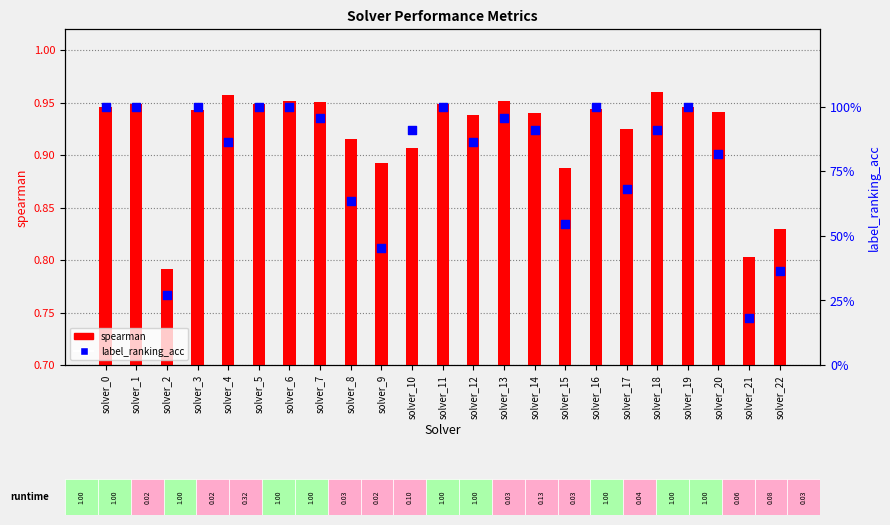

Which series has the largest total across all categories?

spearman